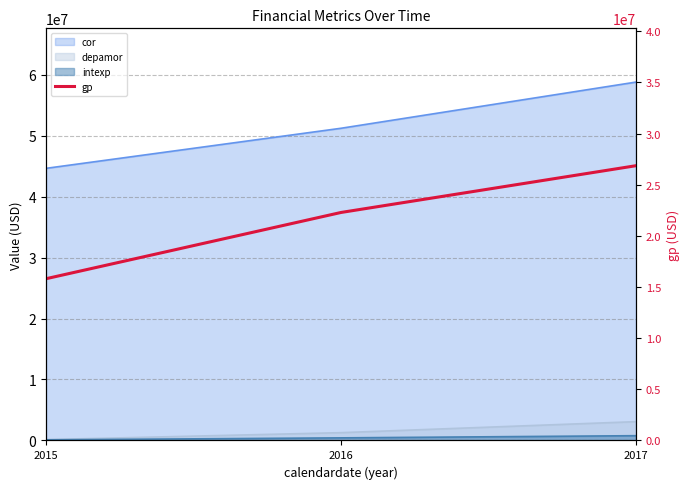

Which has a higher value, 2015 or 2016?

2016